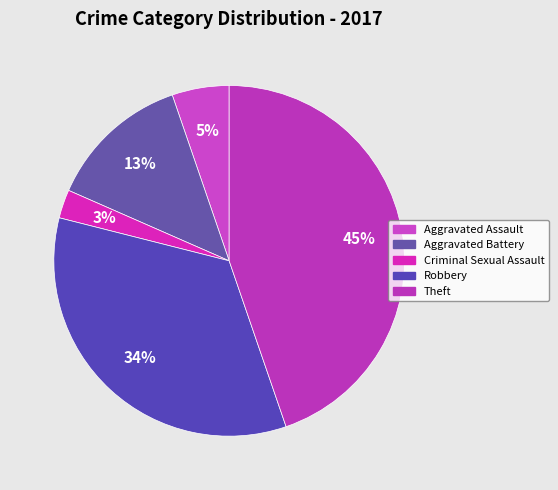

True or false: Aggravated Battery accounts for 7% of the total.

False